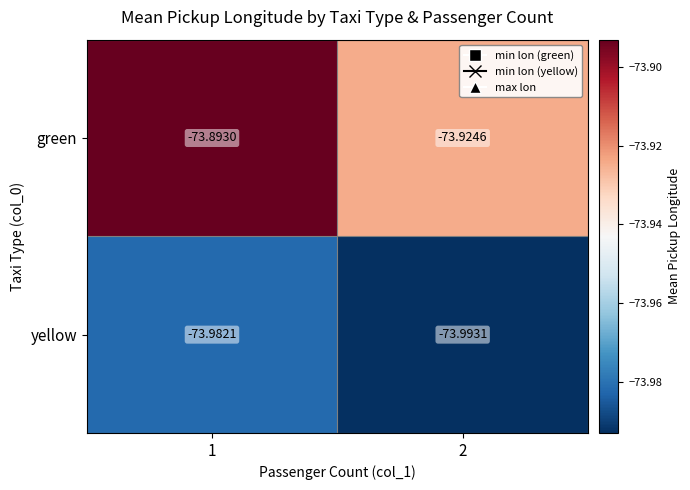

What is the difference between the highest and lowest values at 1?

0.1